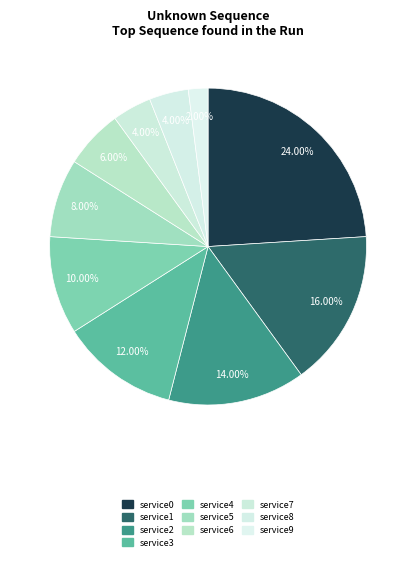

Between service7 and service1, which is larger?

service1